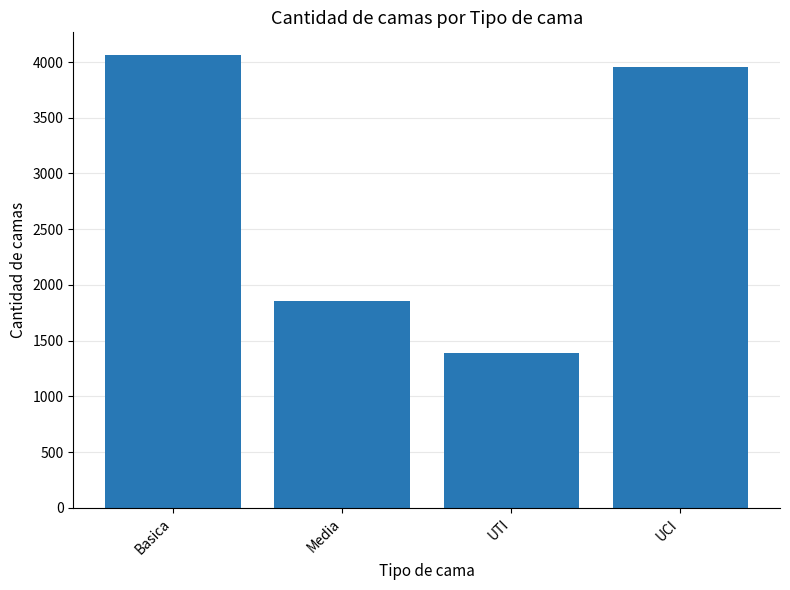

True or false: the data shows 3956 at UCI.

True